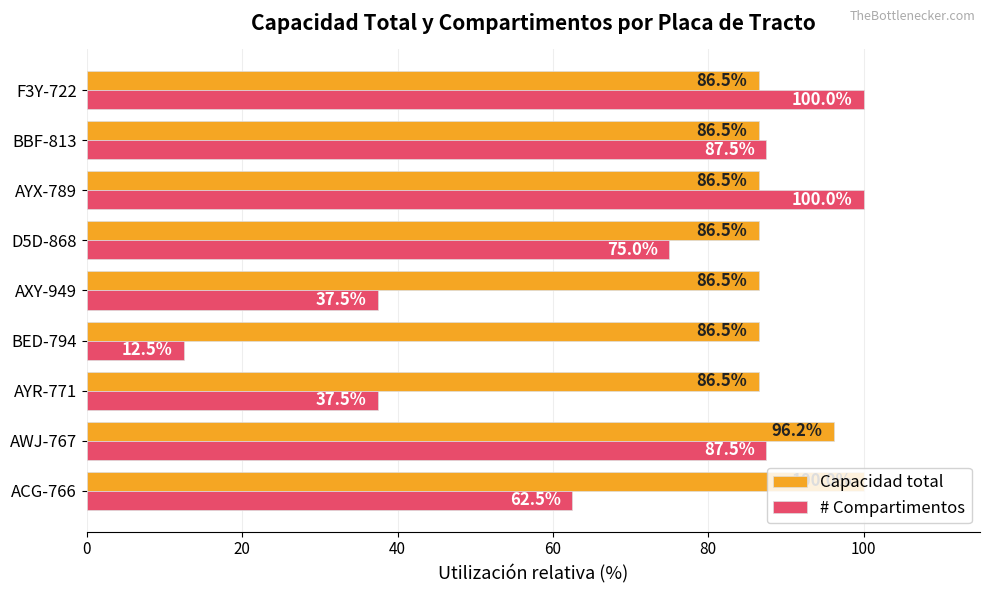

At which label does # Compartimentos reach its minimum?

BED-794